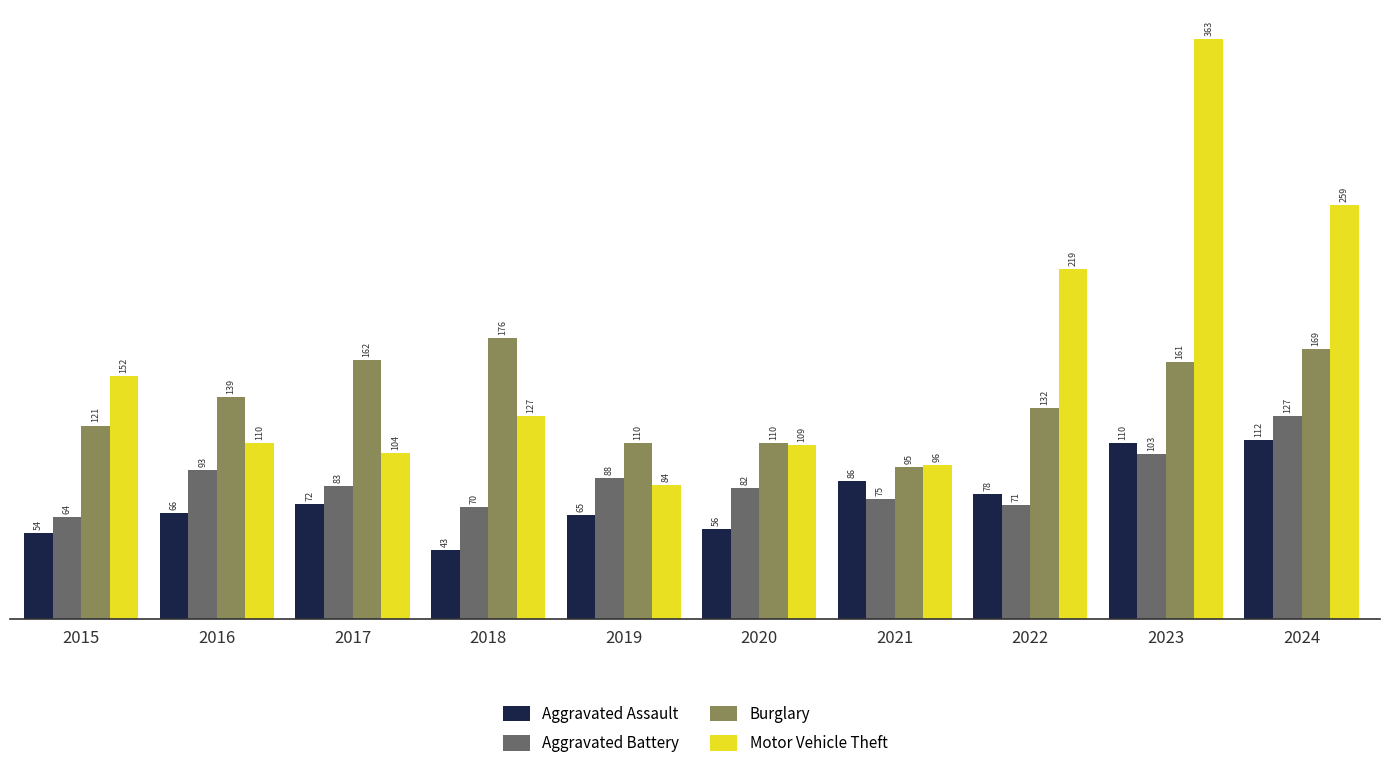

How many bars are there in each group?

4